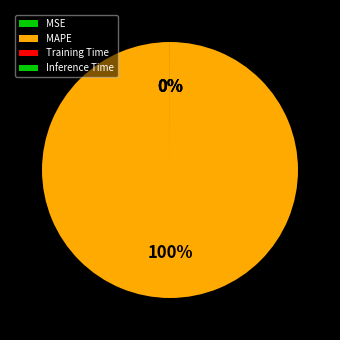

Count the number of slices in the pie.

4